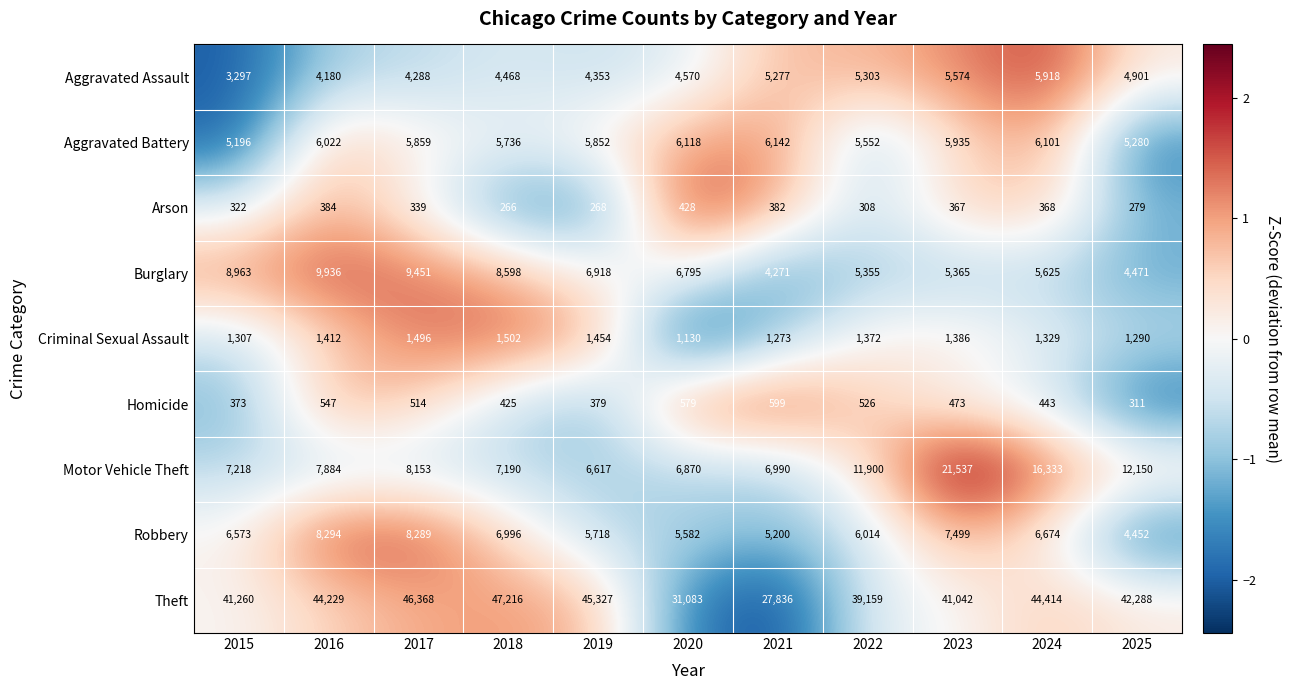

Read the Theft value at 2024.

44414